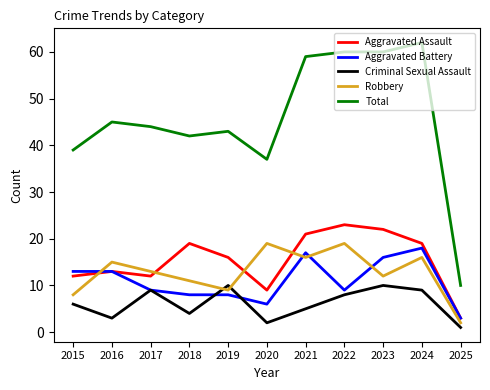

True or false: Criminal Sexual Assault and Aggravated Assault cross at least once.

False